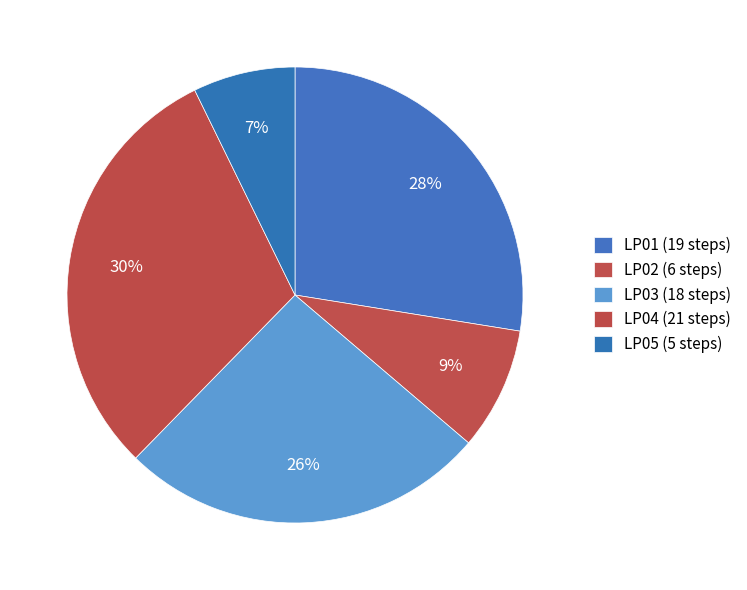

What is the total percentage of LP04 and LP03?

56.5%